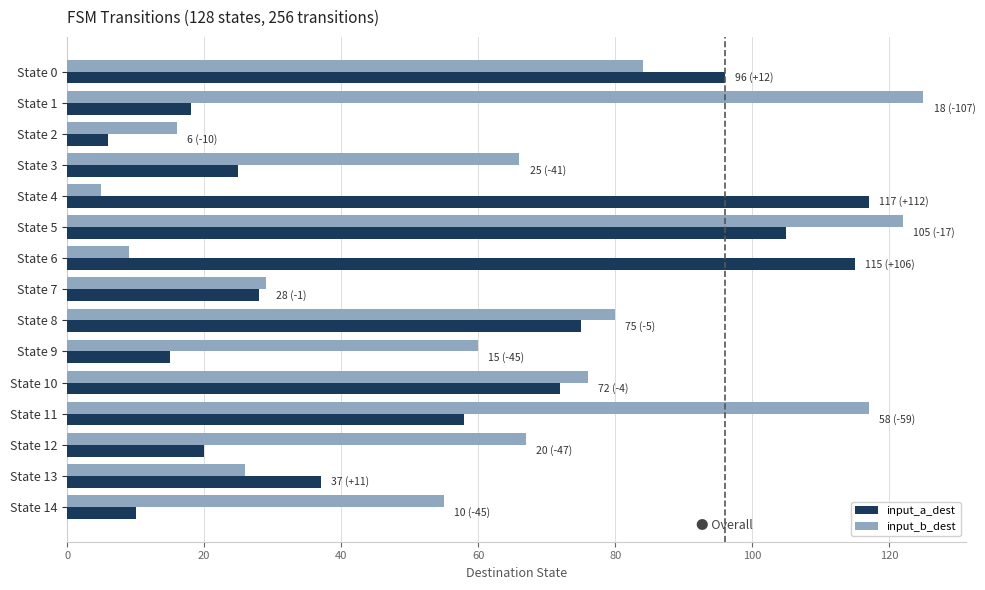

Rank the series at State 9 from lowest to highest value.

input_a_dest, input_b_dest